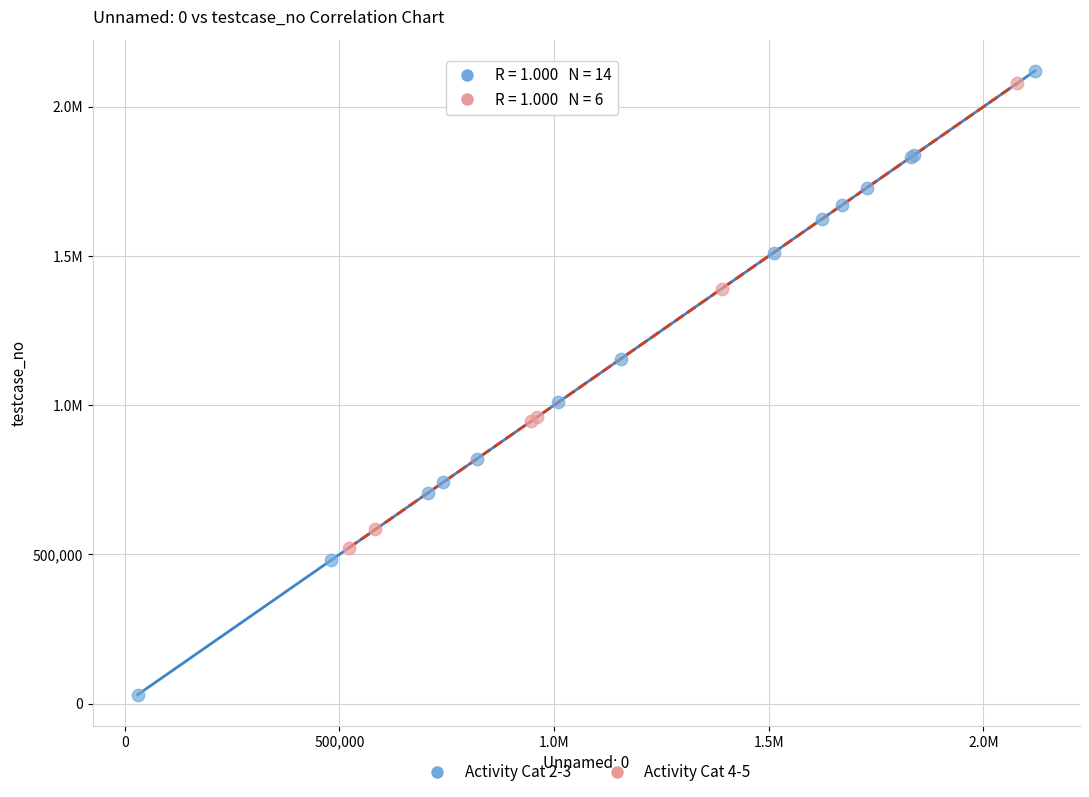

What are all the series names shown in the legend?

Activity Cat 2-3, Activity Cat 4-5